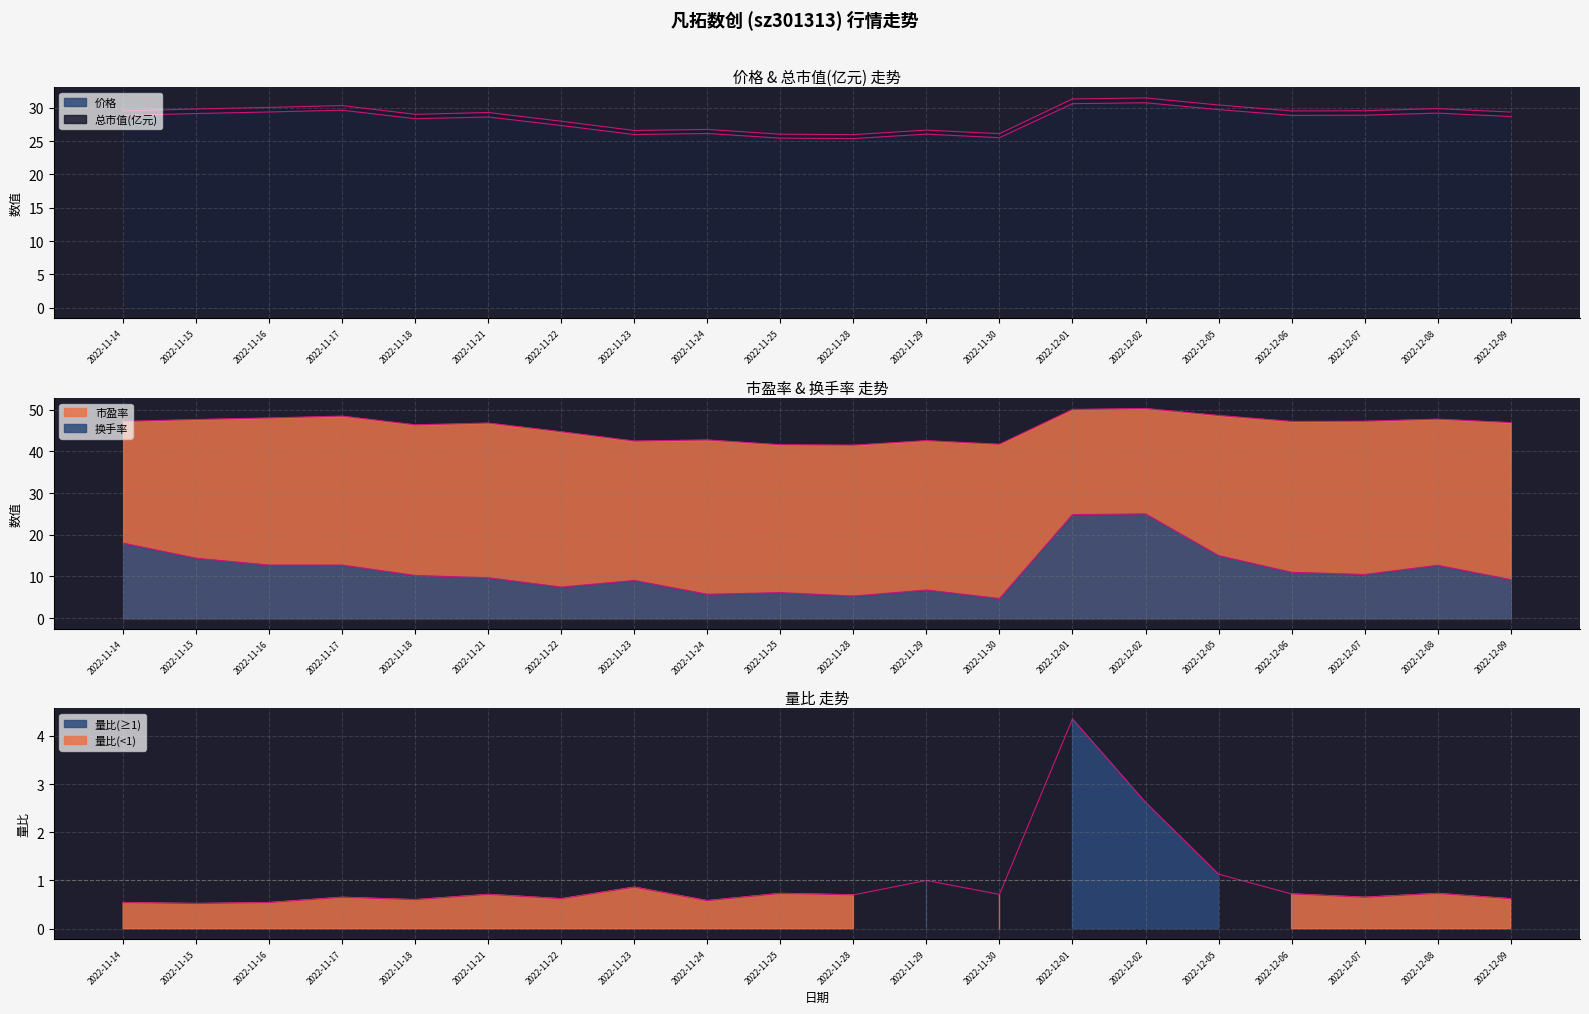

What is the difference between the maximum and second lowest values in the 换手率 series?

19.7